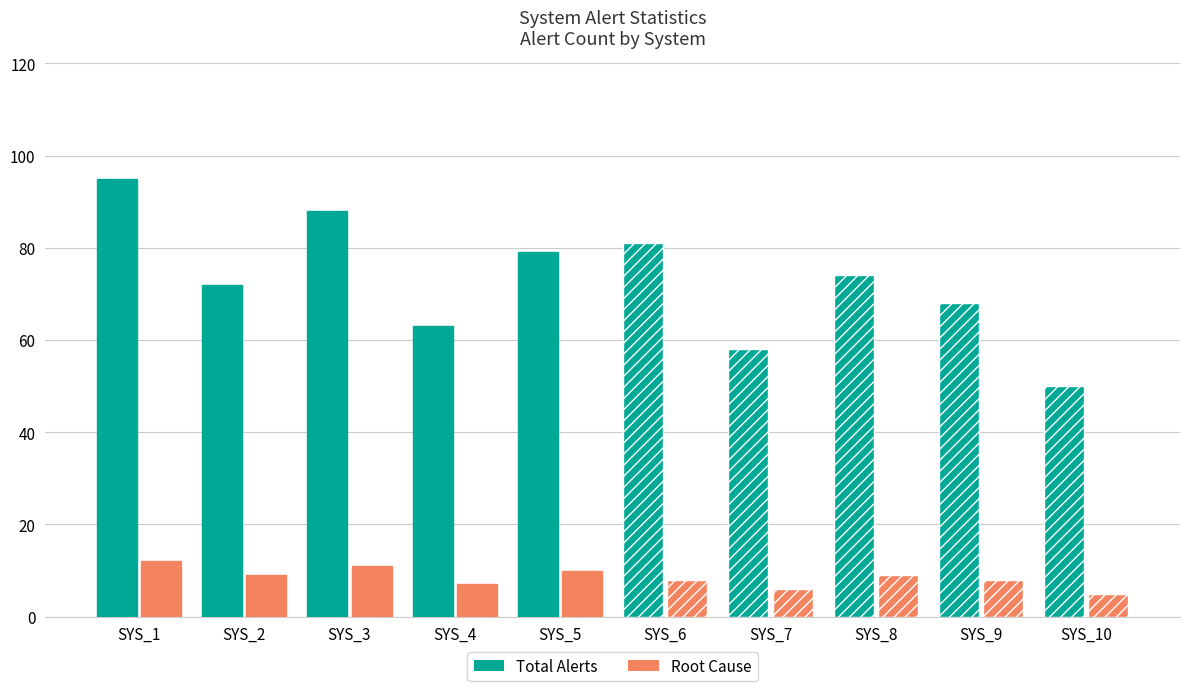

Where does the Total Alerts series first go above 74?

SYS_1